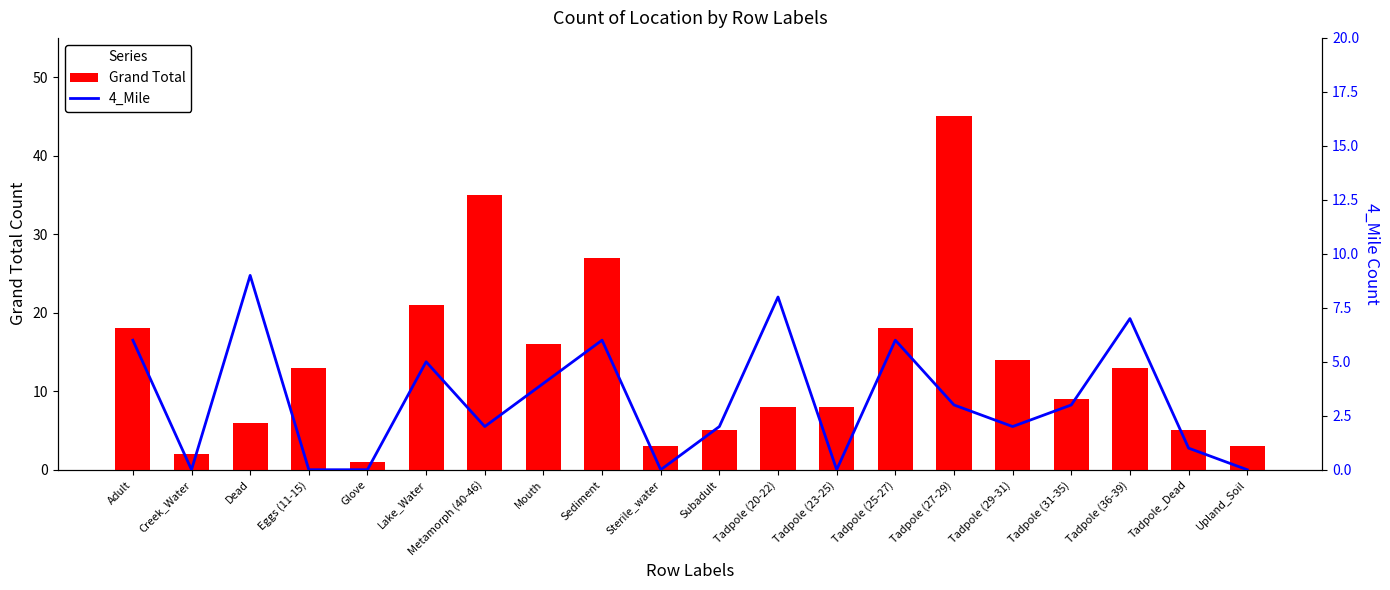

True or false: 4_Mile has a value of 3 at Tadpole (27-29).

True